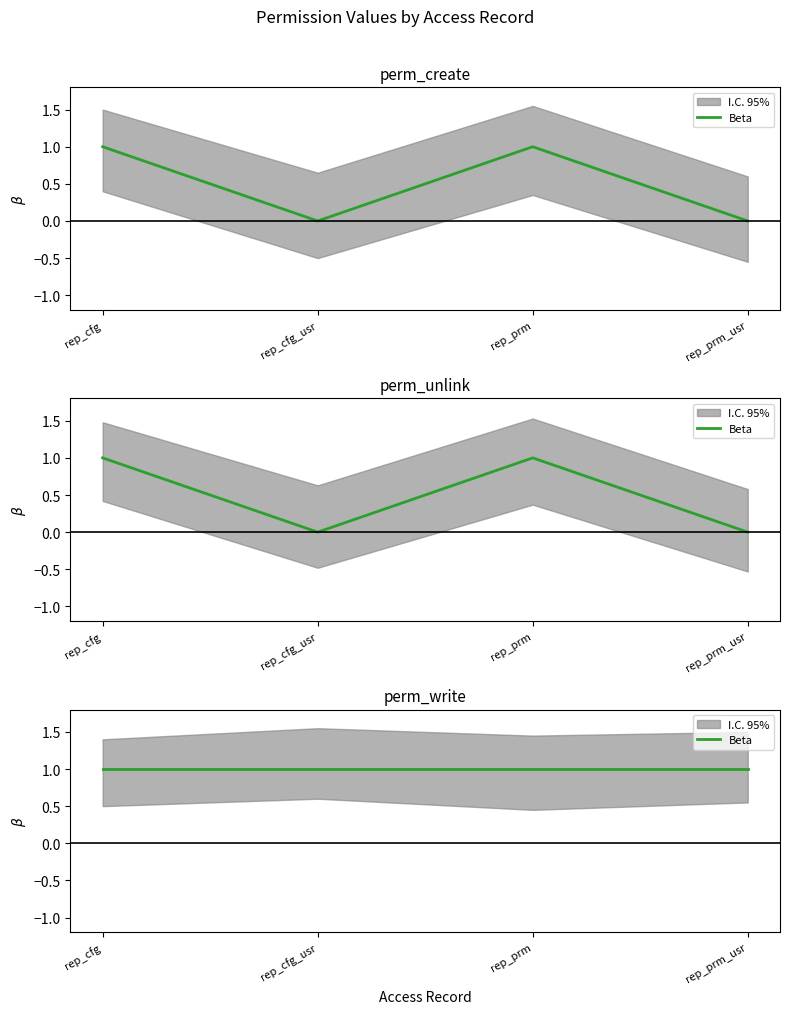

How many perm_unlink values are between 0 and 1?

4